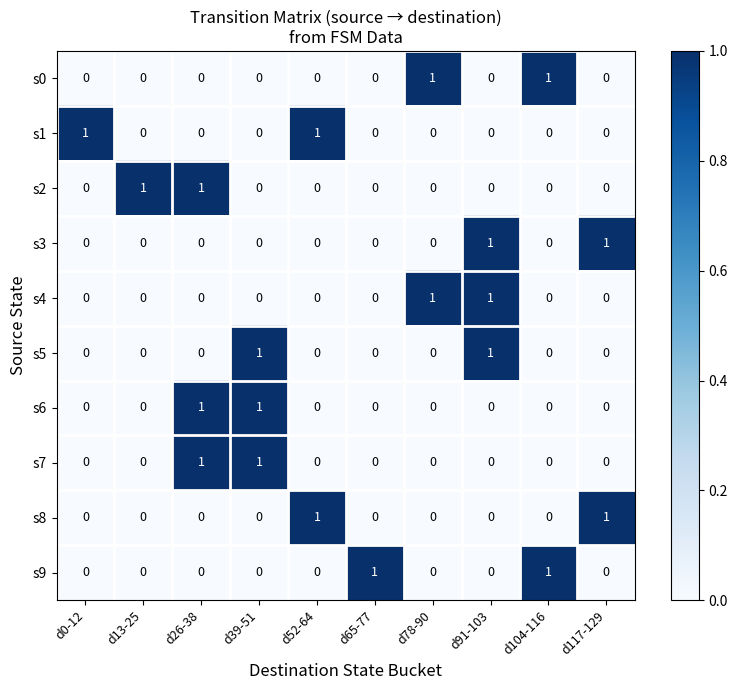

How many data points does each series have?

10